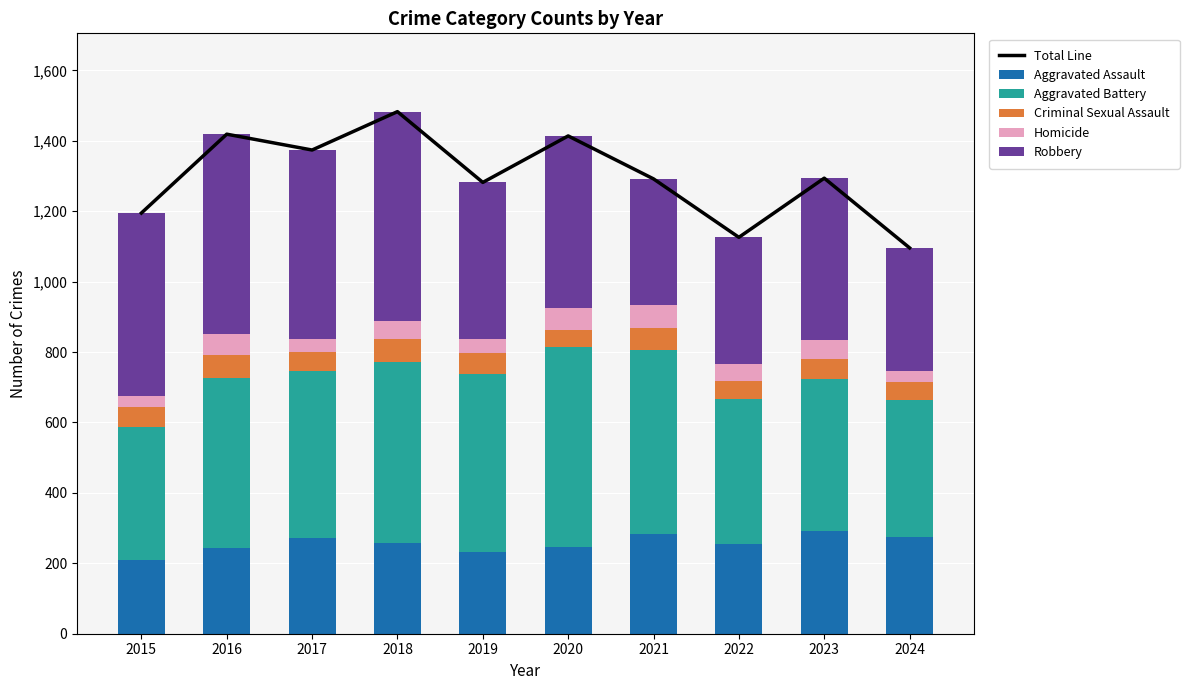

At which category does the chart reach its peak across all series?

2018